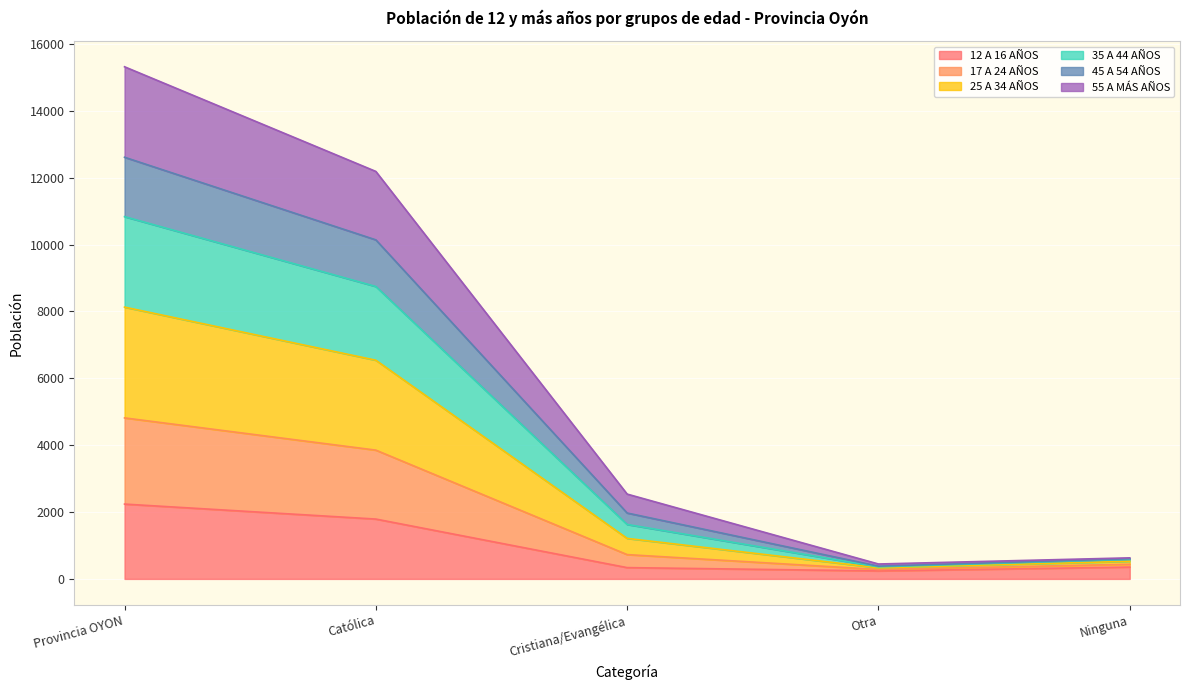

At which category is the sum across all series the highest?

Provincia OYON